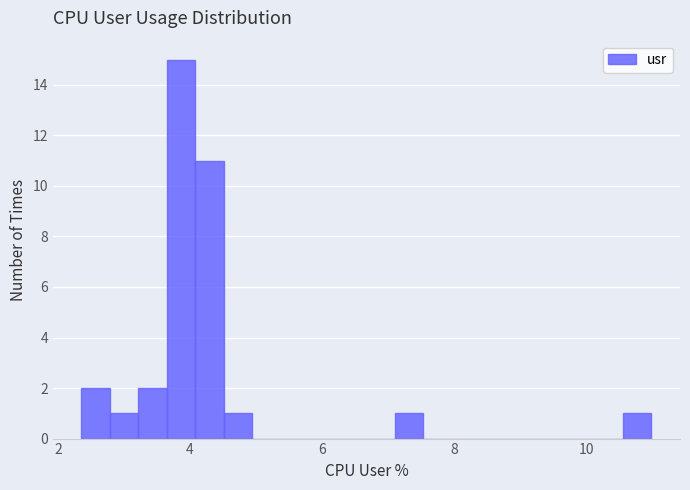

Read against the x-axis, roughly where is the centre of the tallest bar?

3.8